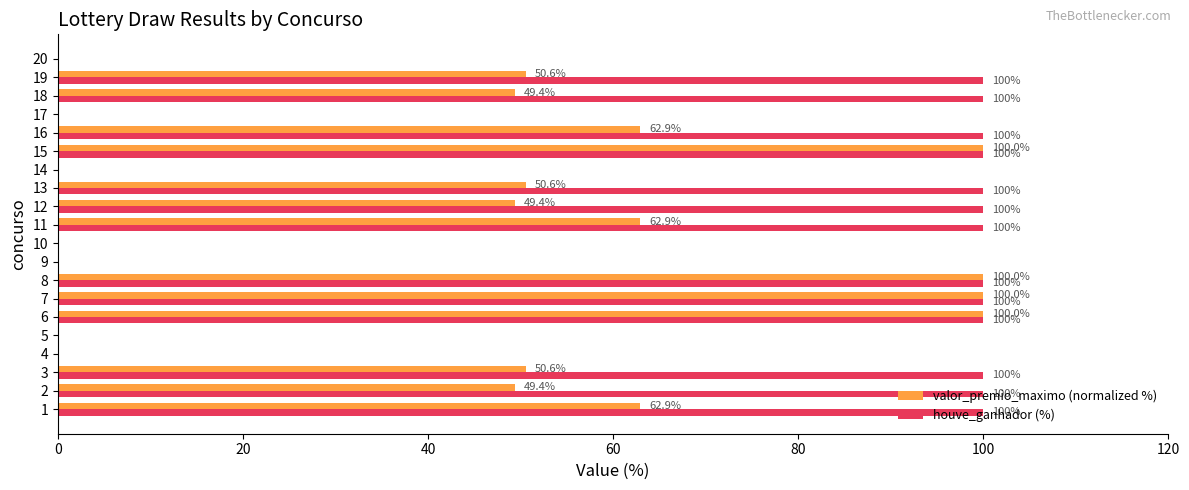

Which series changed the most between 7 and 12?

valor_premio_maximo (normalized %)